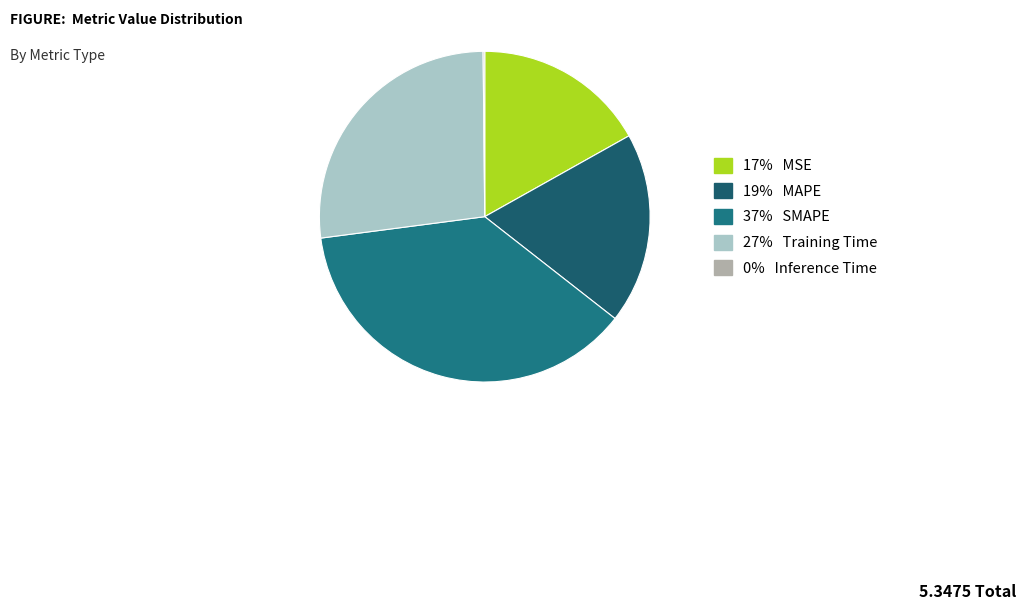

Which category has the biggest portion of the pie?

SMAPE